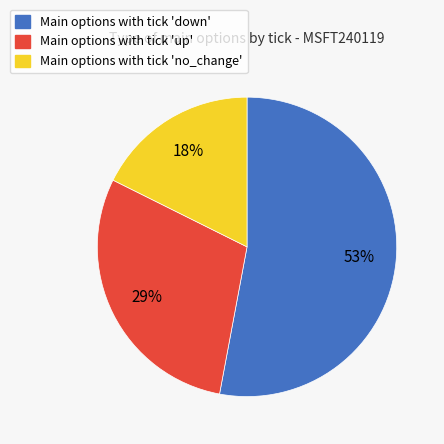

To the nearest percent, what is the difference between the largest and smallest slice percentages?

35%